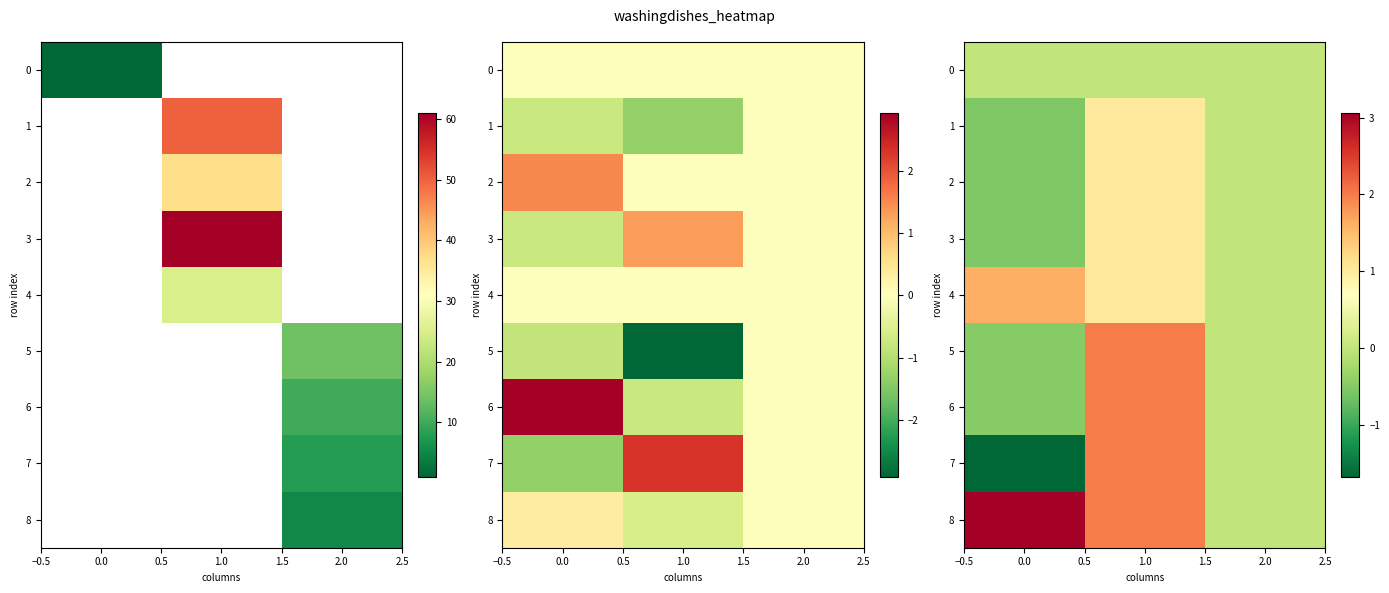

True or false: 7 has a value of 1.9 at 2.0.

False